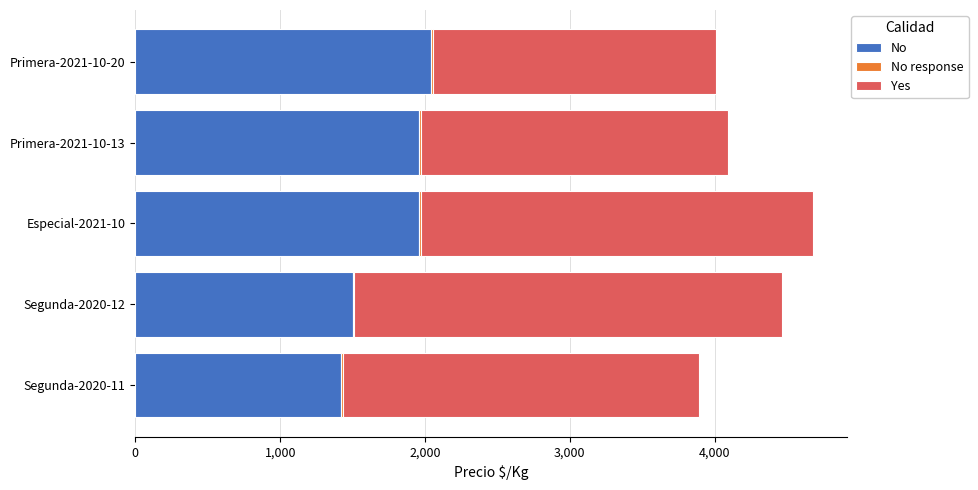

What is the sum of all No values?

8881